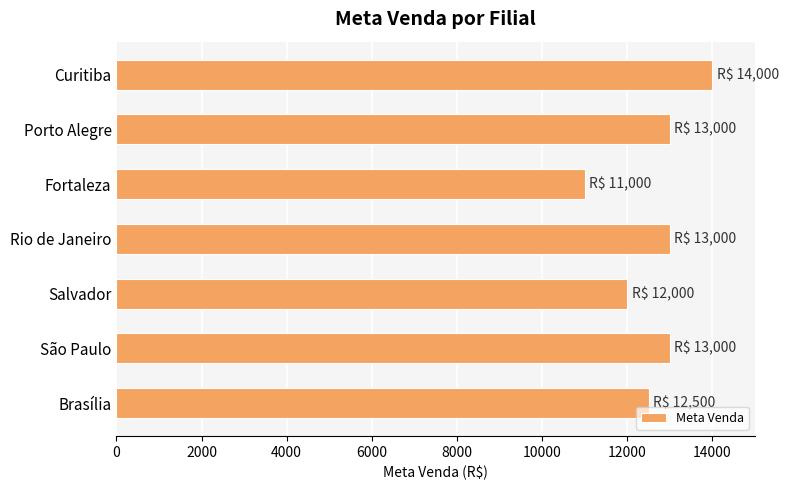

How many values are below 13000?

3